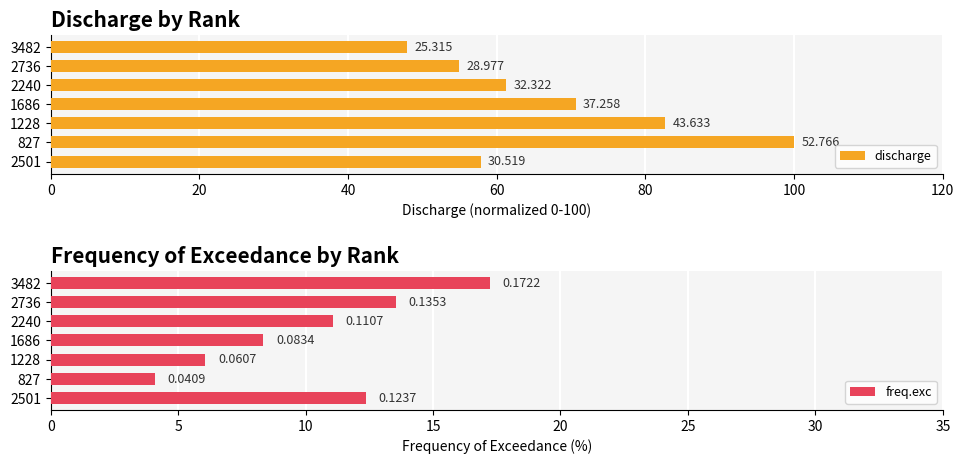

Is the value of freq.exc at 1228 greater than the value of discharge at 2736?

No